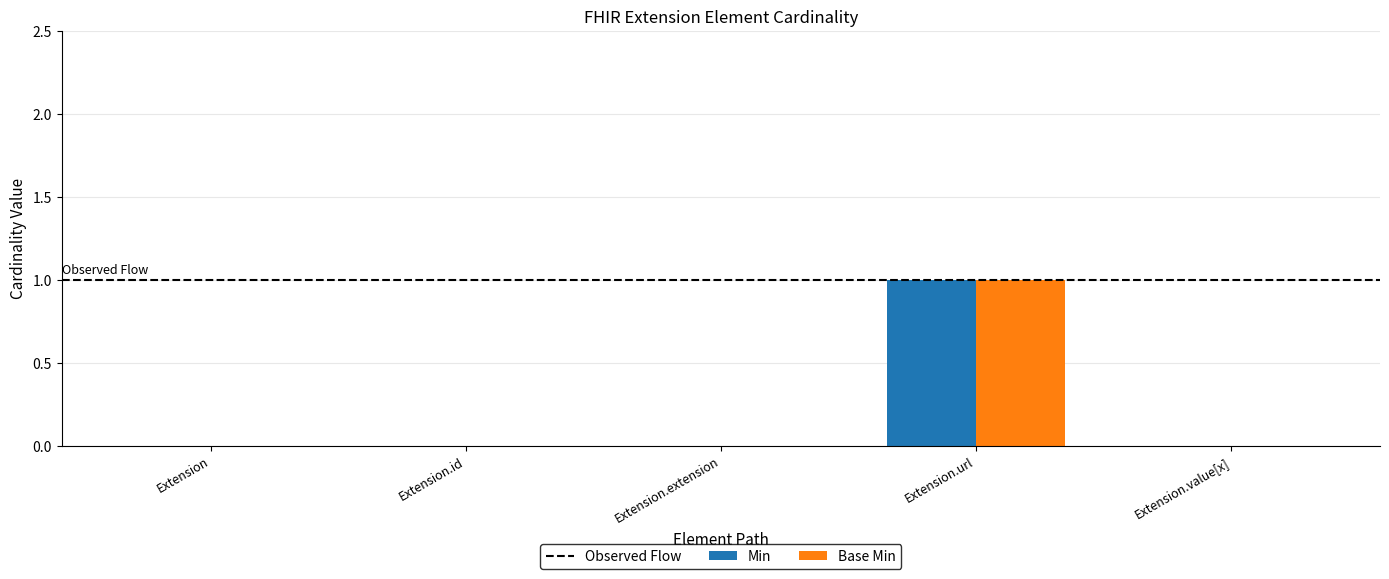

What is the highest value of the Base Min series?

1